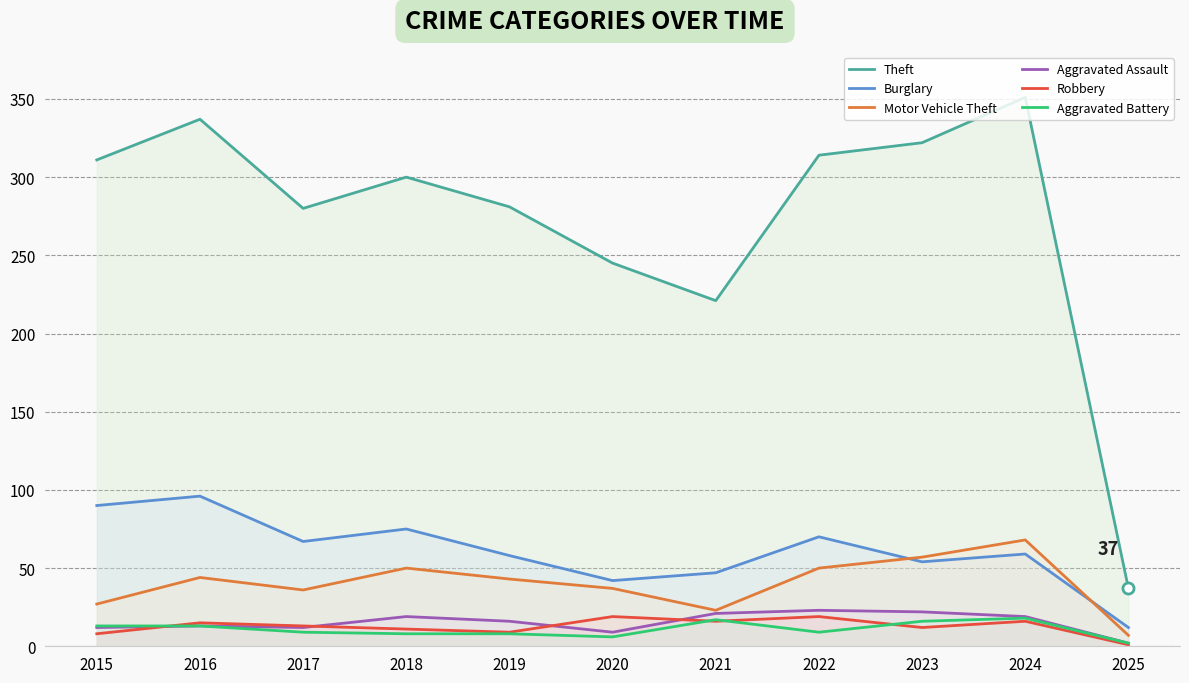

What is the sum of all Robbery values?

139